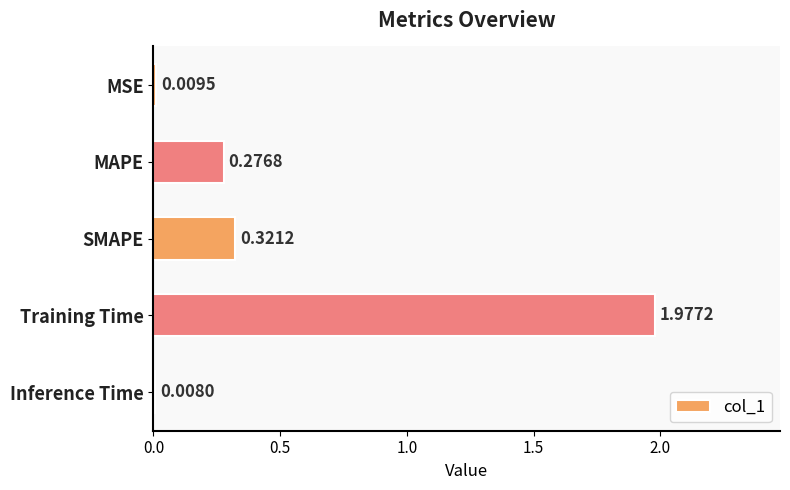

What is the change in value from MSE to SMAPE?

+0.3